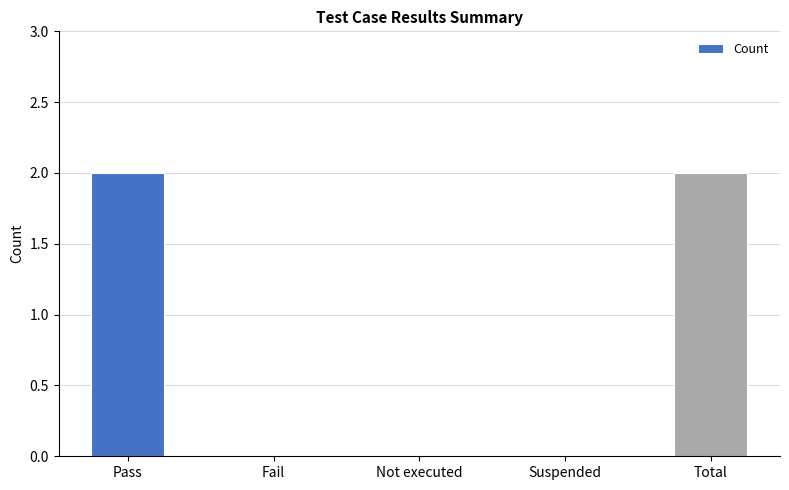

Which has a higher value, Not executed or Pass?

Pass